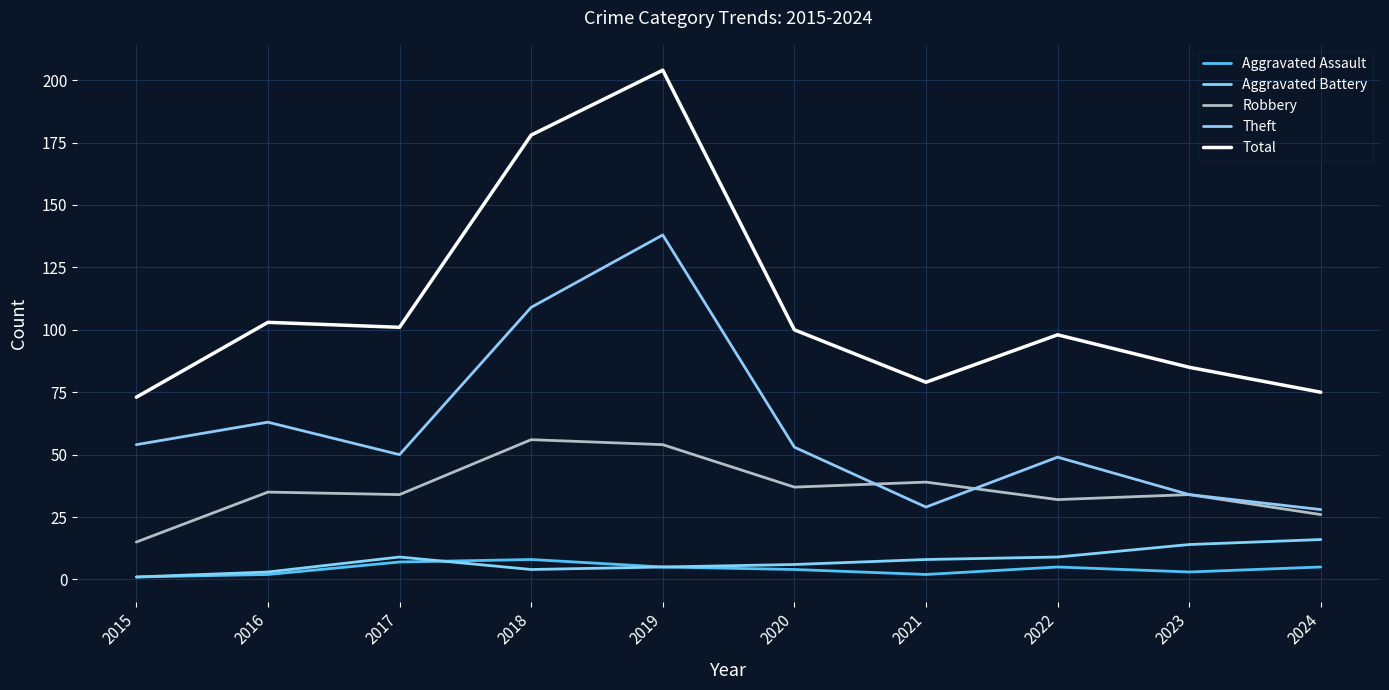

Where is Robbery nearest to the value 35?

2016